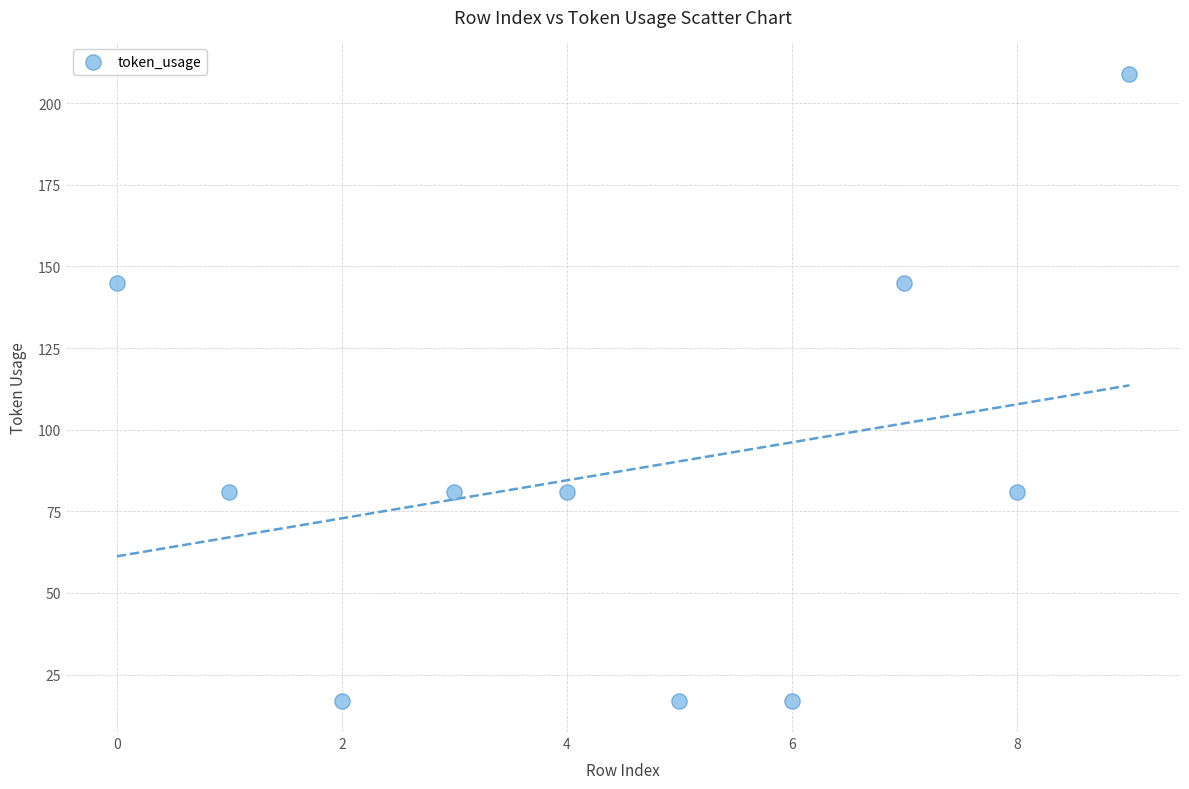

What is the average Y value?

87